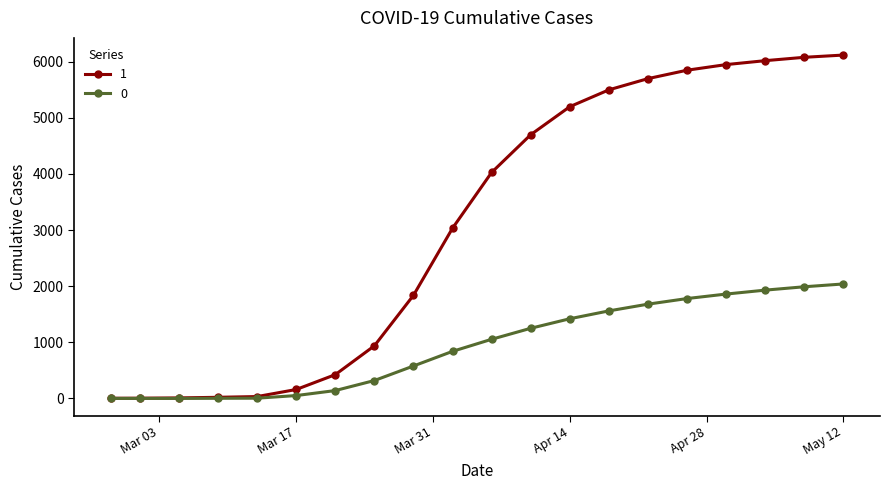

What is the greatest value displayed?

6120